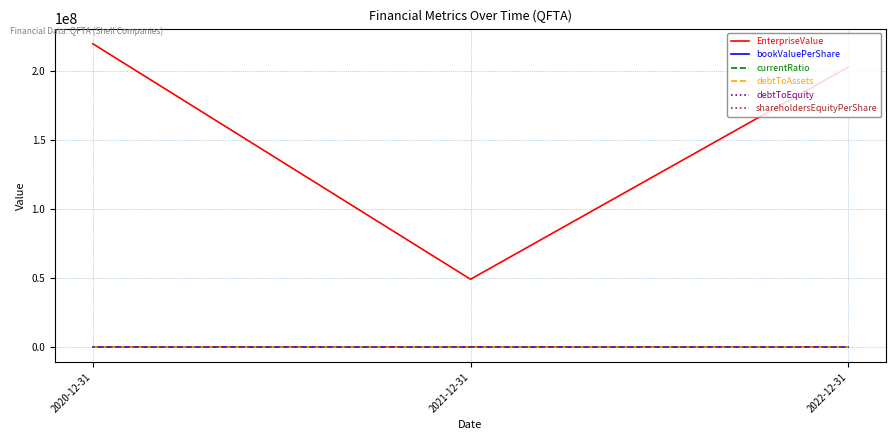

Is this an area chart (filled region under the line)?

No